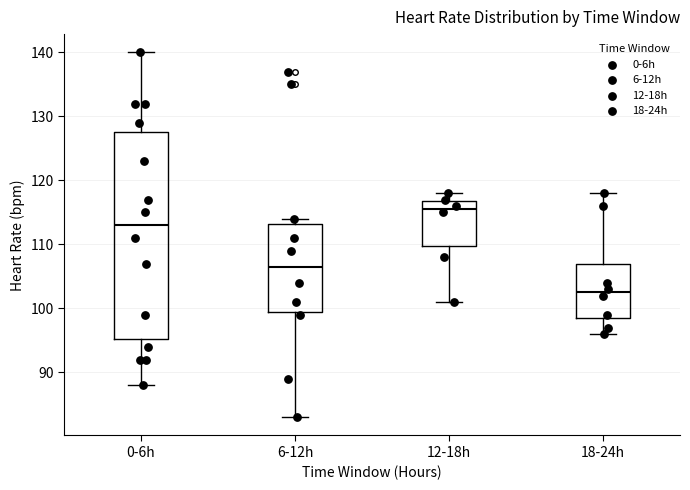

Which box's median line is the lowest?

18-24h